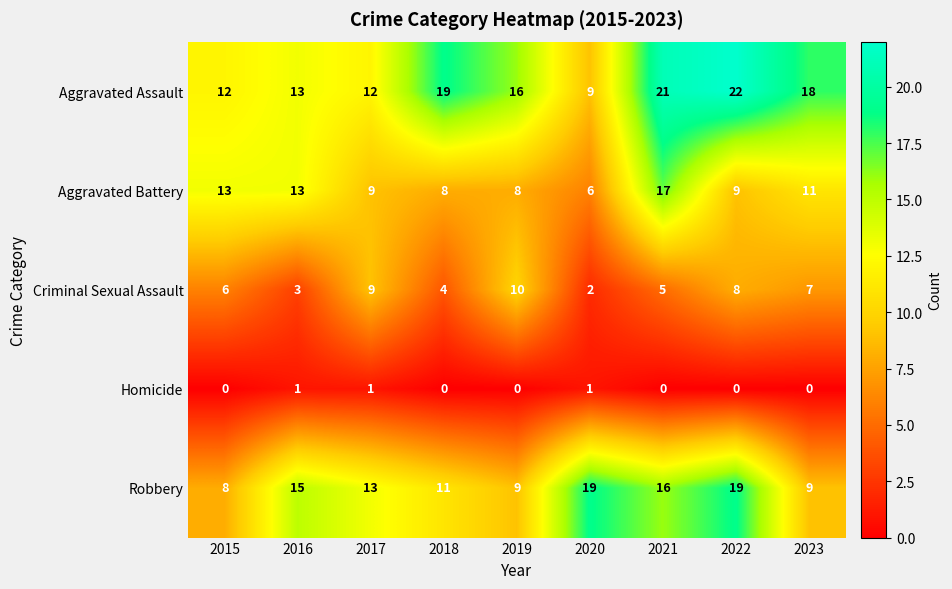

What is the total value across all series at 2022?

58